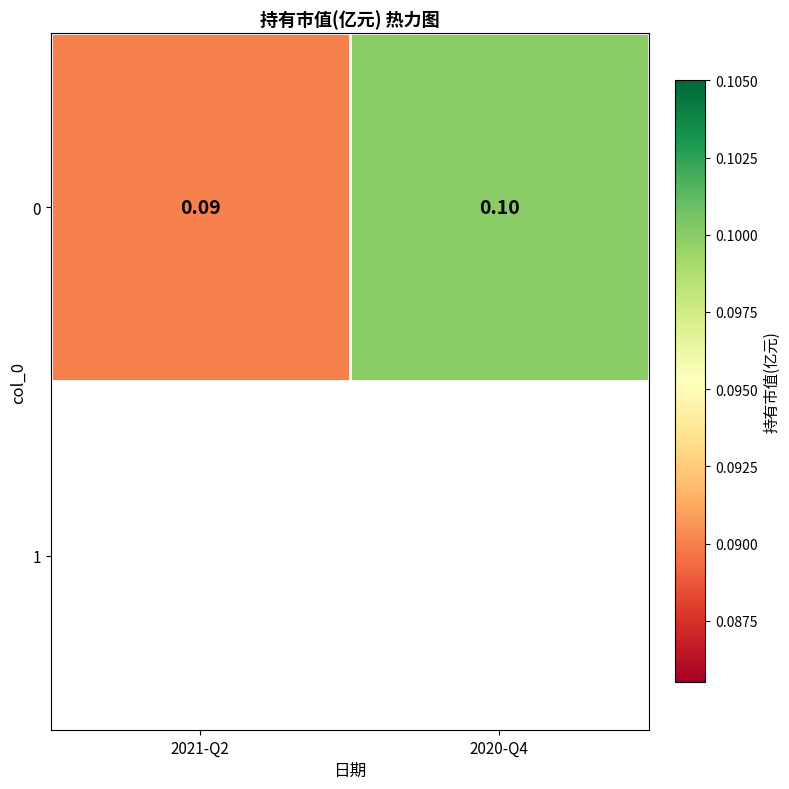

What is the smallest value displayed?

0.1